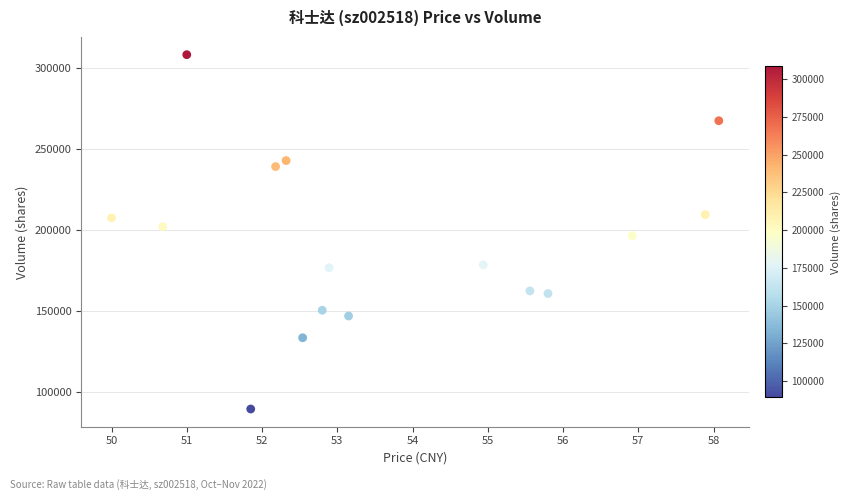

What is the range of Y values (max minus min)?

219381